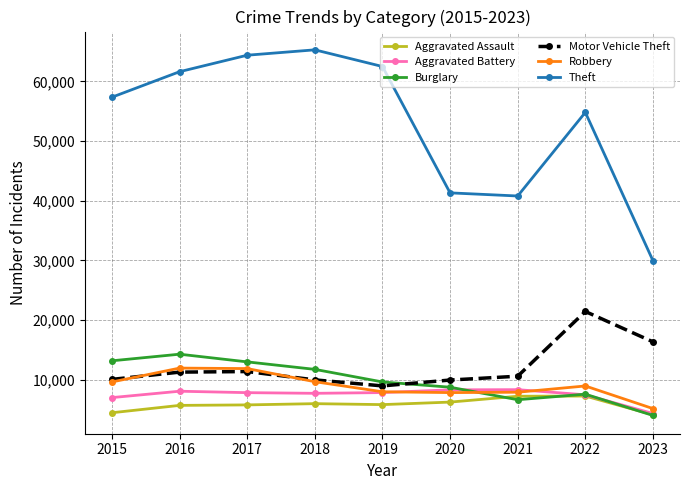

What is the minimum value shown in the chart?

4027